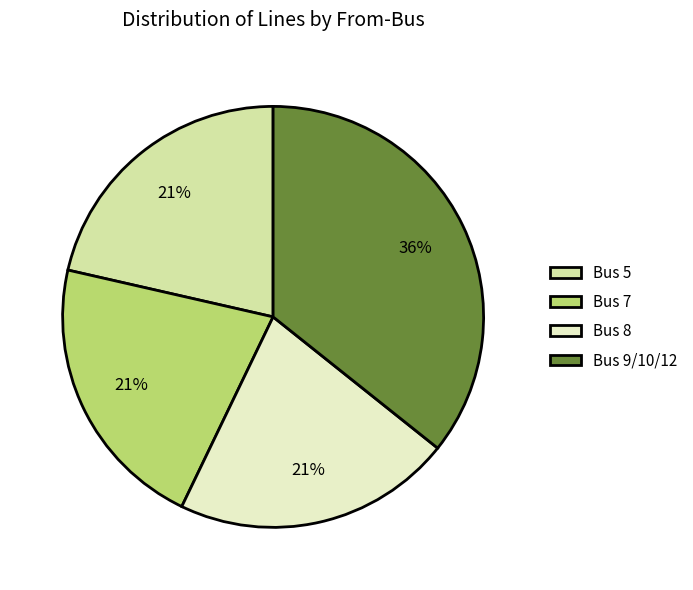

What is the largest slice in the pie chart?

Bus 9/10/12